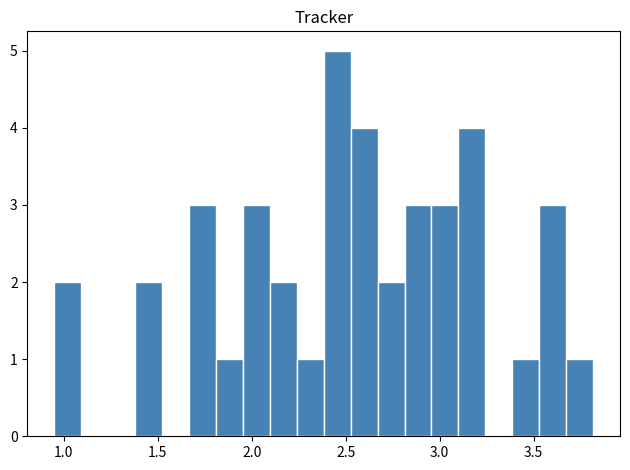

Around what value on the x-axis is the tallest bar? Give the approximate position of its centre, as read against the axis.

2.45